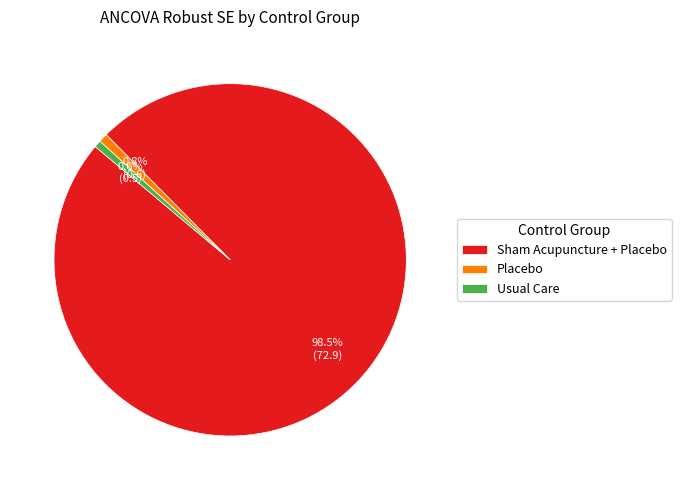

What is the largest slice in the pie chart?

Sham Acupuncture + Placebo